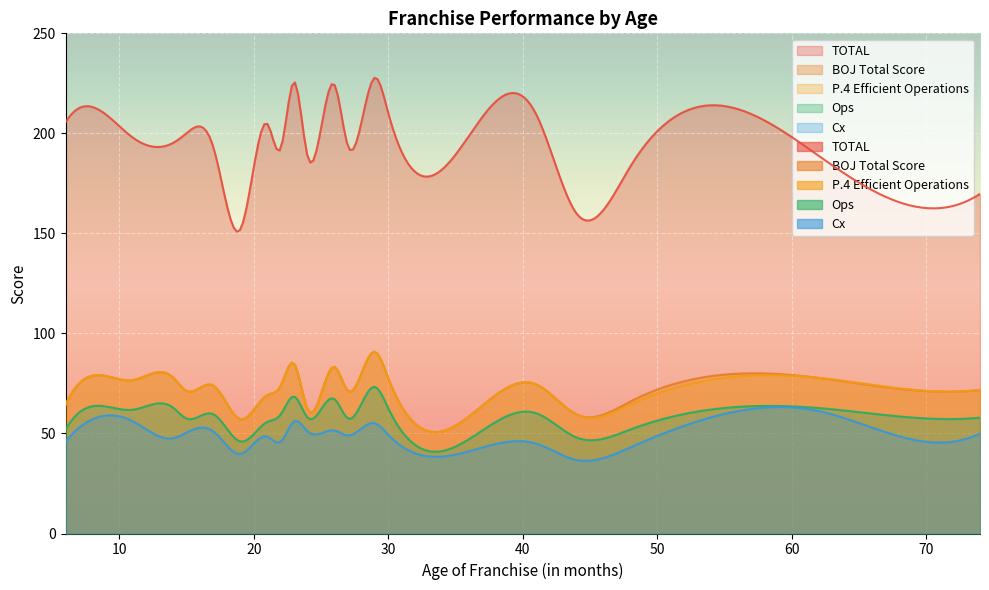

True or false: Ops and BOJ Total Score cross at least once.

False